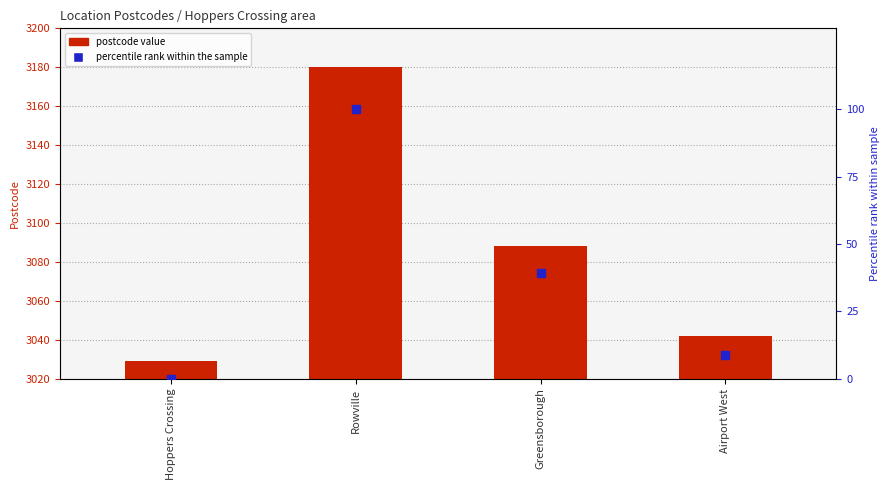

What is the total value across all series at Airport West?

3050.6